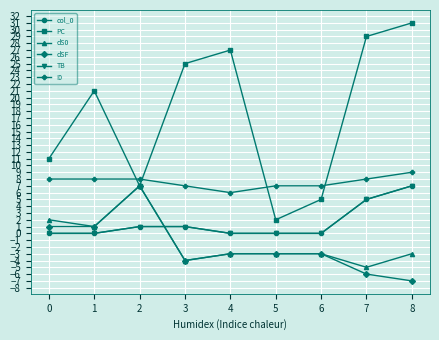

What is the total value across all series at 1?

31